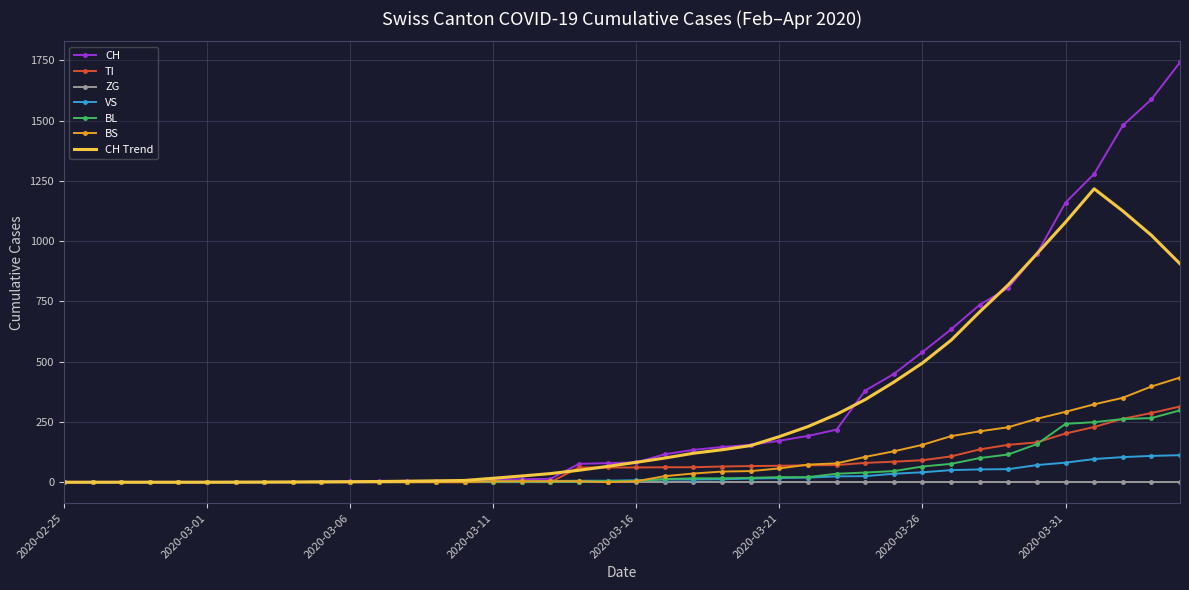

Which series has the widest spread of values?

CH